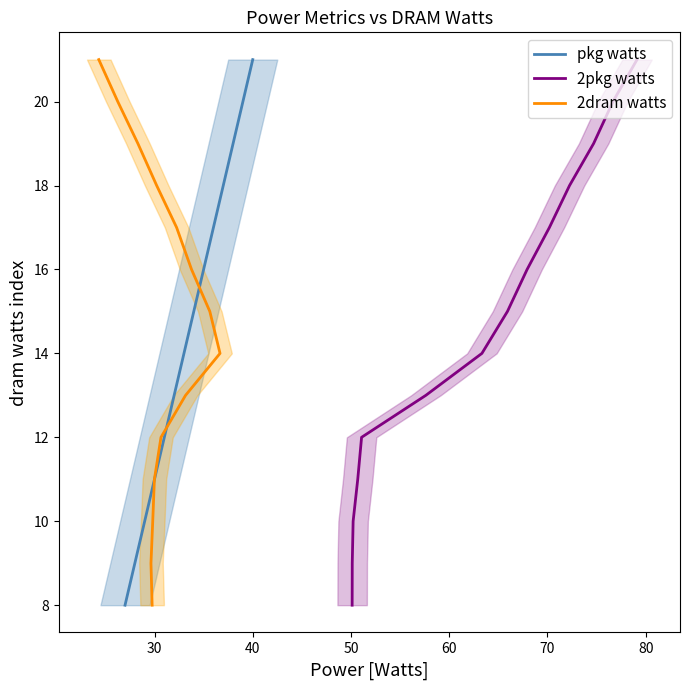

What is the minimum value for pkg watts?

8